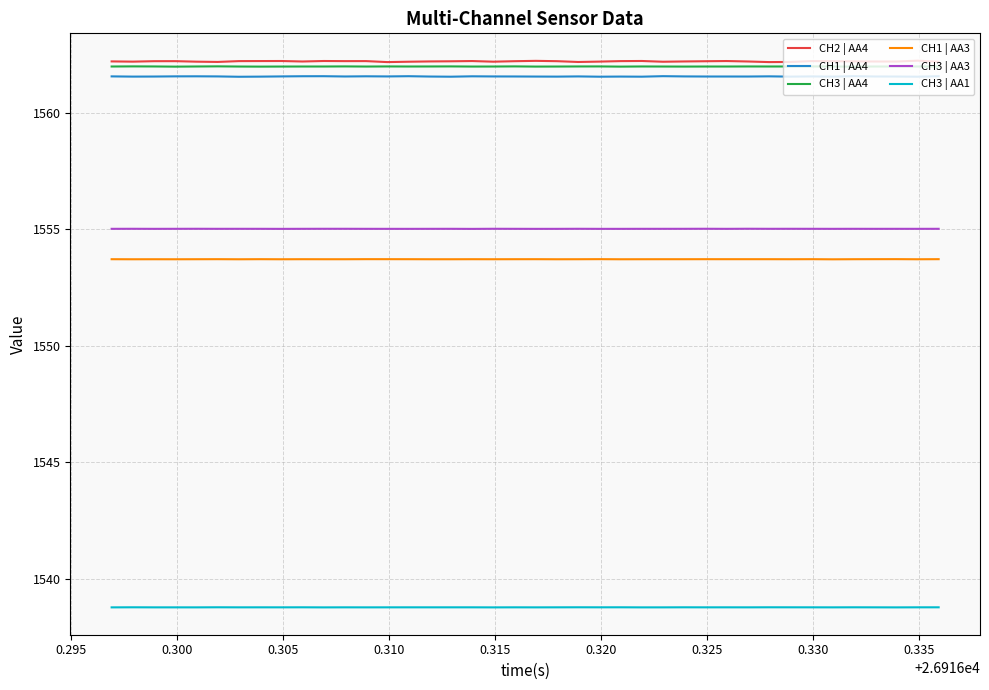

What are all the series names shown in the legend?

CH2 | AA4, CH1 | AA4, CH3 | AA4, CH1 | AA3, CH3 | AA3, CH3 | AA1